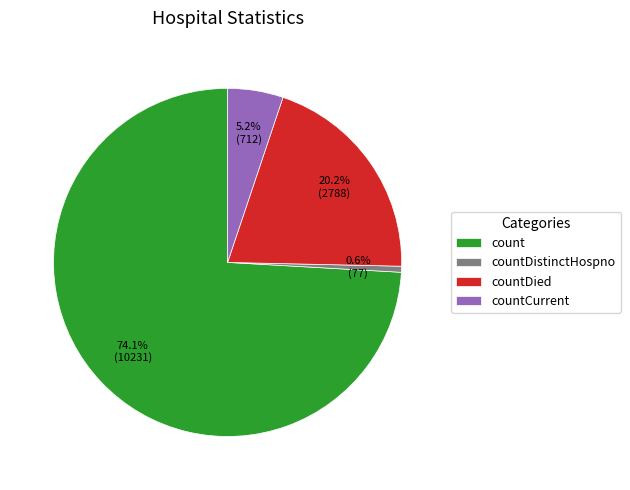

Rank the categories by value from lowest to highest.

countDistinctHospno, countCurrent, countDied, count